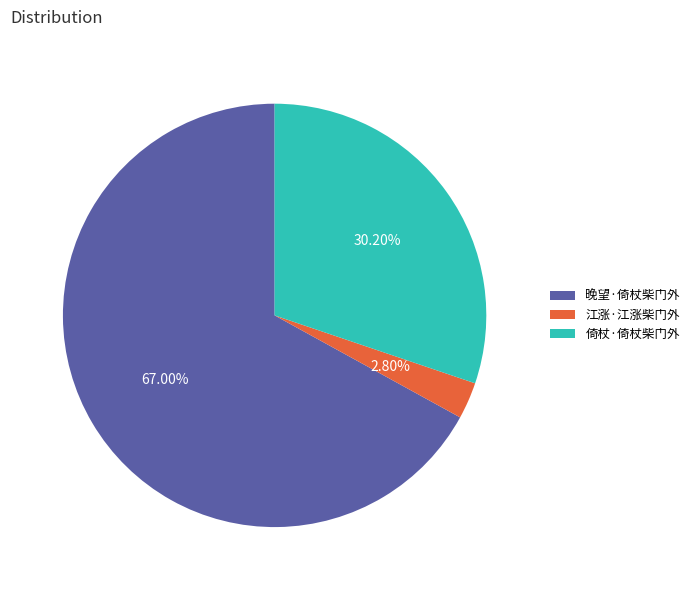

What percentage is the 倚杖·倚杖柴门外 slice, to the nearest percent?

30%